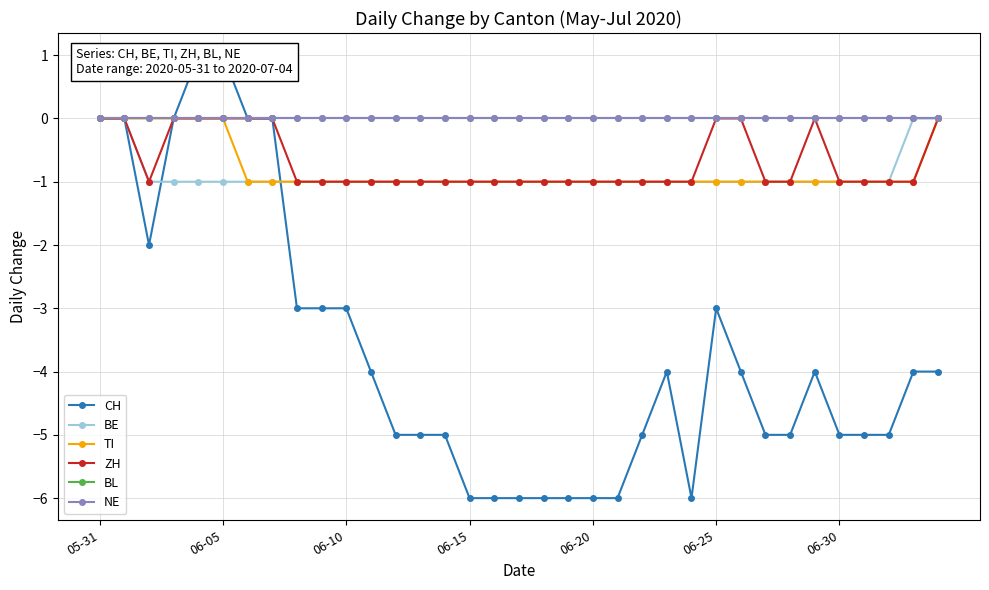

What is the difference between the maximum and minimum values in the BE series?

1